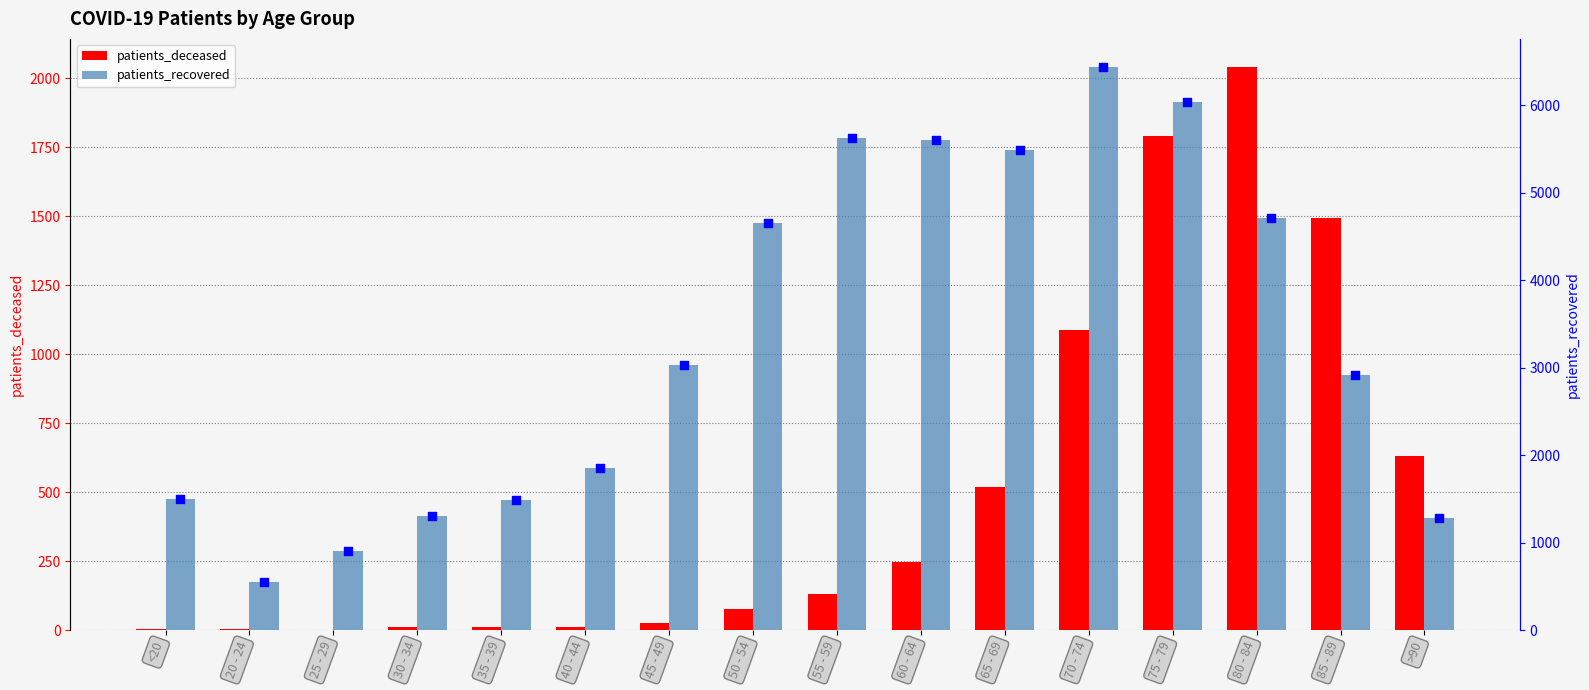

What are all the series names shown in the legend?

patients_deceased, patients_recovered